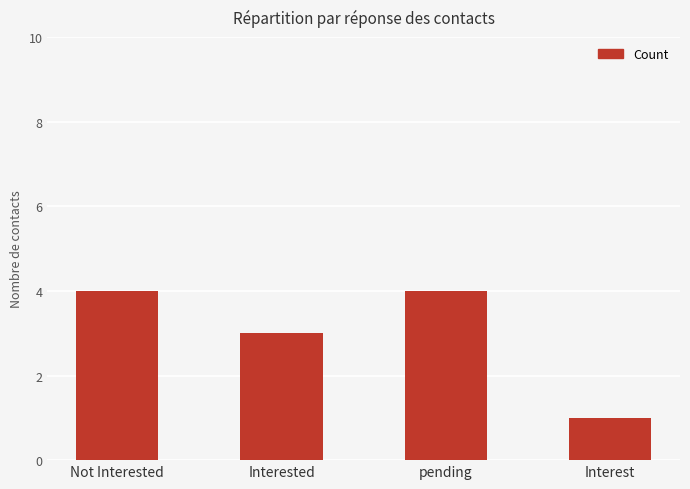

At which category does the chart reach its minimum across all series?

Interest